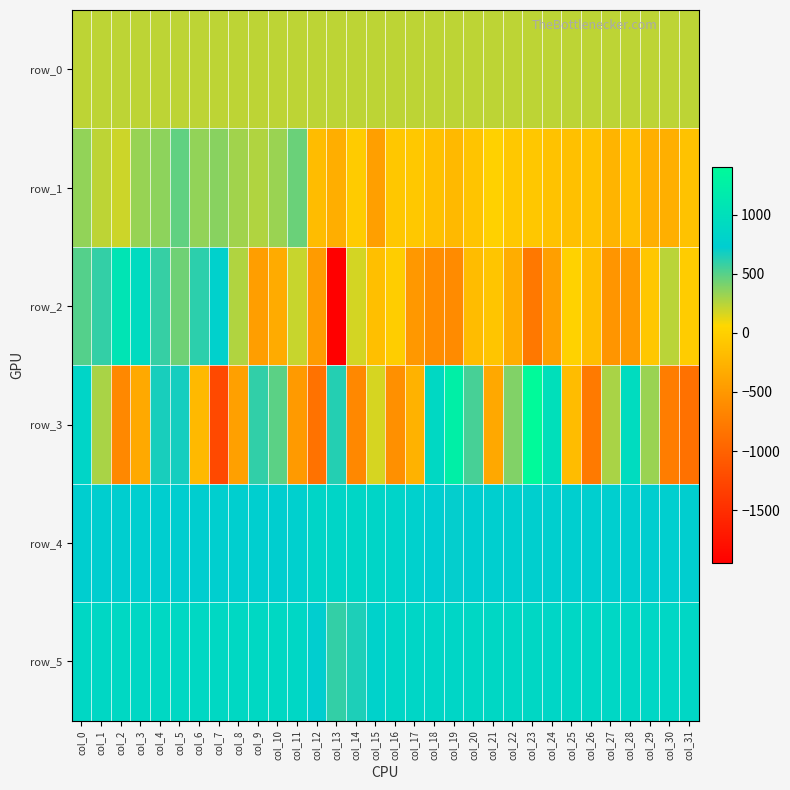

Which series changed the most between col_6 and col_19?

row_3